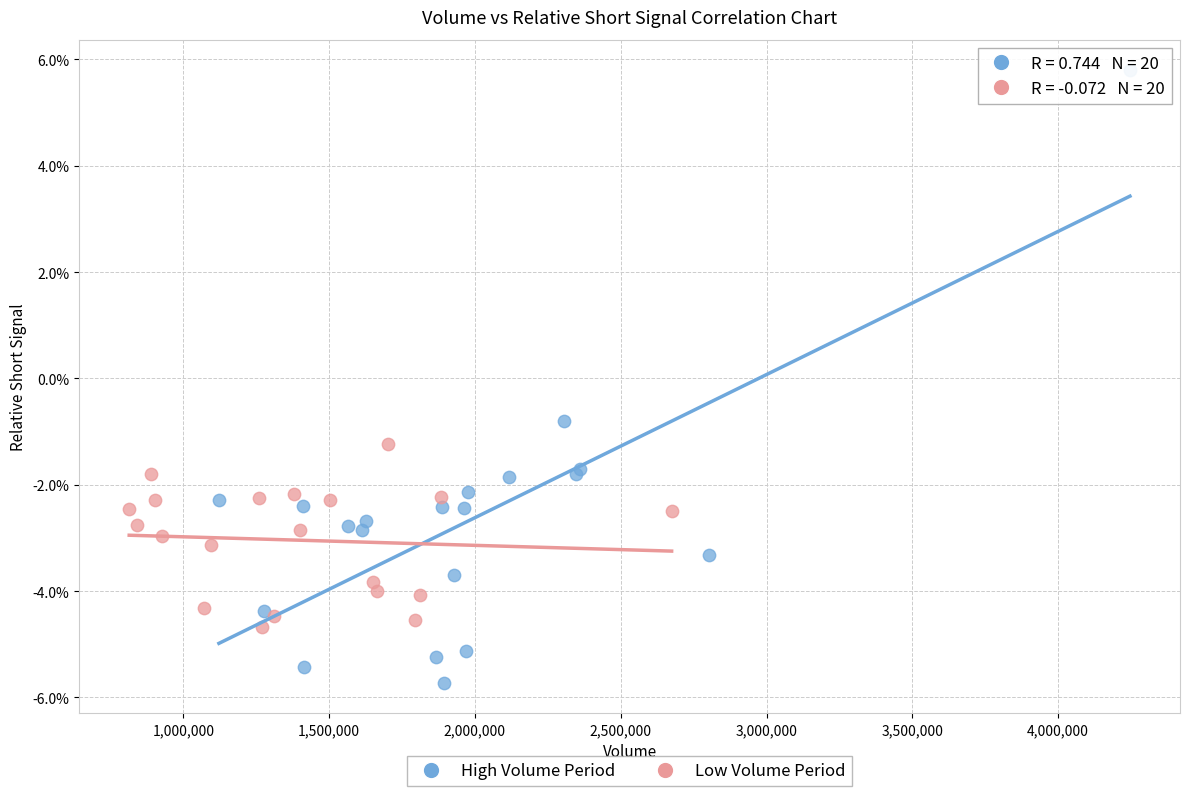

Which series contains the highest Y value?

High Volume Period